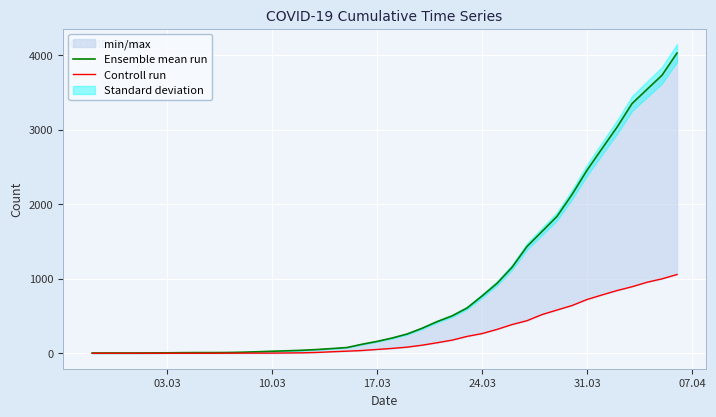

List the series in order of their peak value, highest first.

Ensemble mean run, Controll run